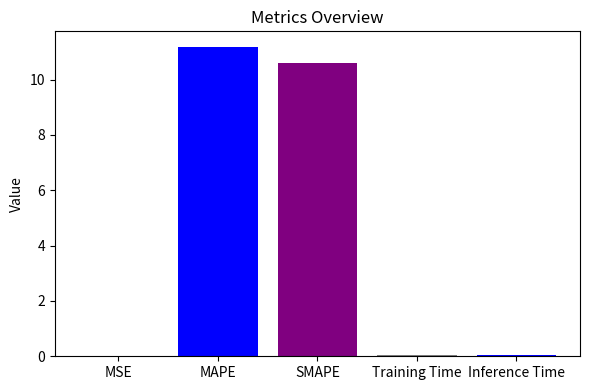

What is the sum of all values?

21.9